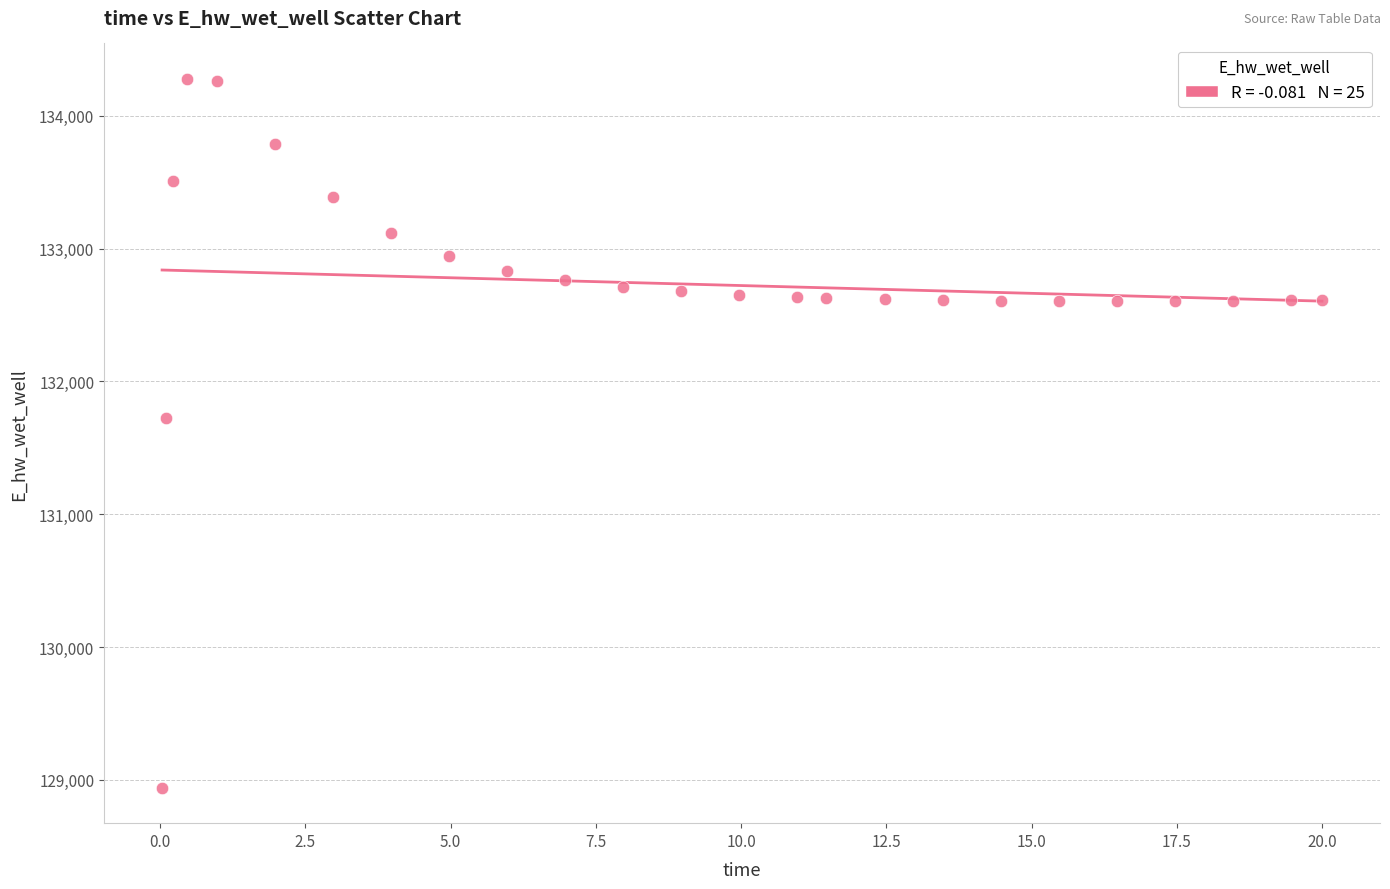

What Y value in the scatter plot is closest to 131609?

131724.6